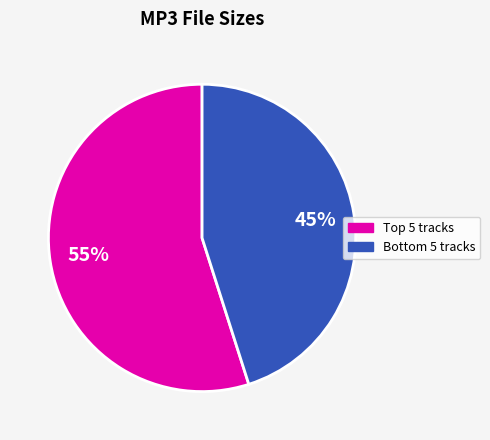

To the nearest percent, what is the difference between the largest and smallest slice percentages?

10%